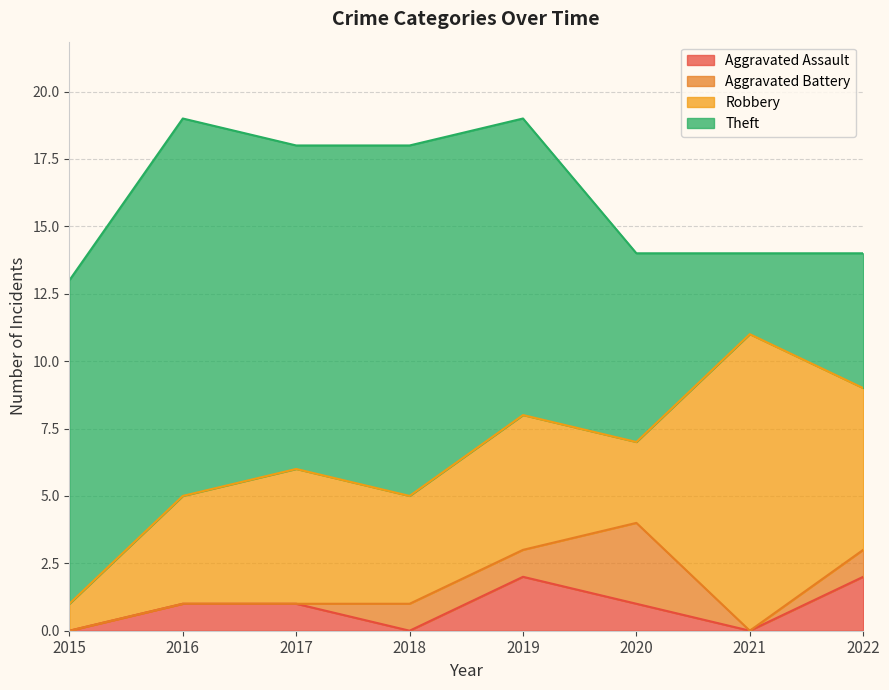

Which category has the lowest value in the Aggravated Battery series?

2015